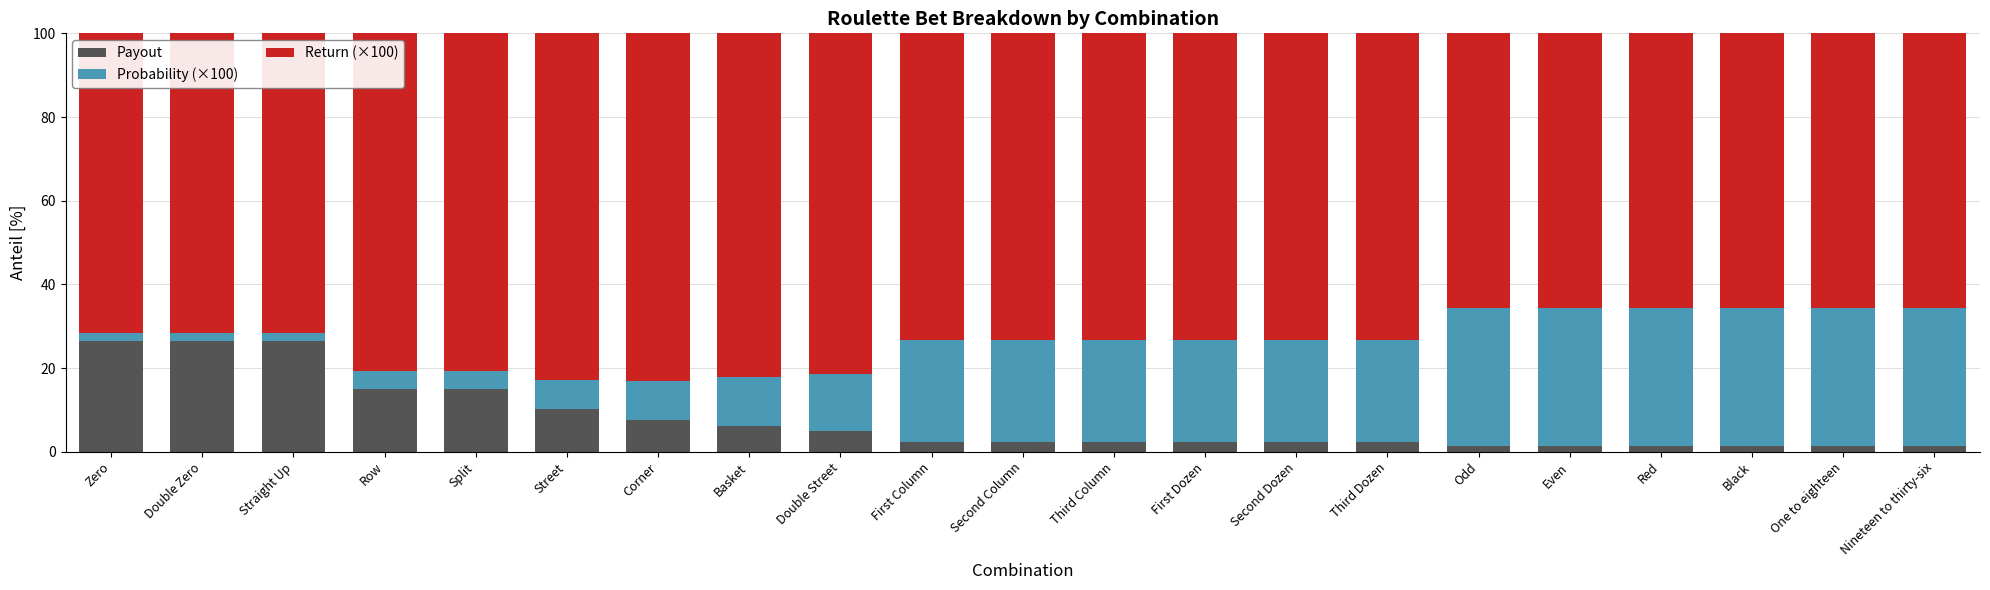

What is the difference between the second highest and minimum values in the Payout series?

25.1